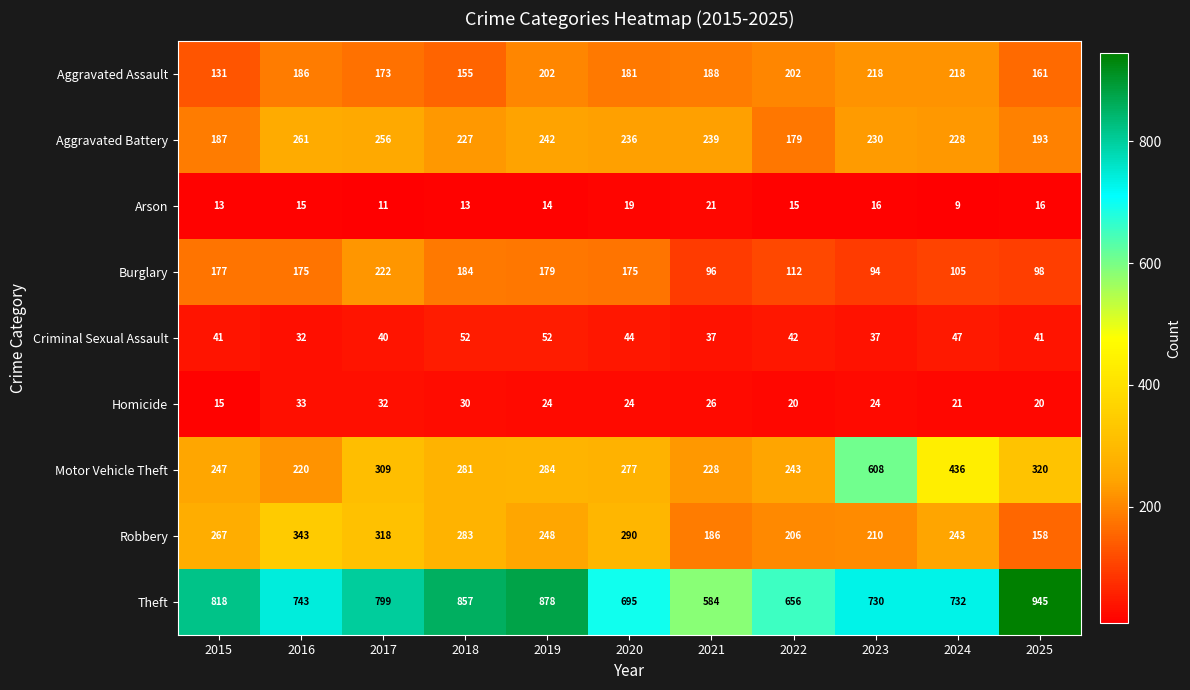

The value of Homicide at 2016 is 44. True or false?

False